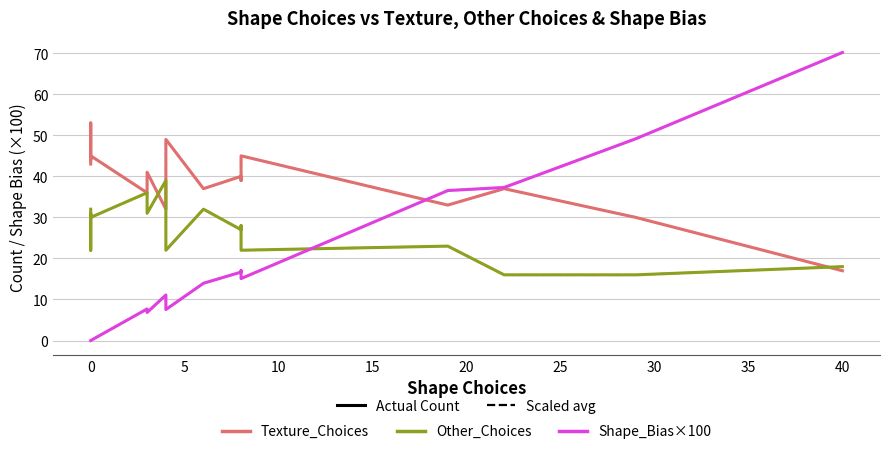

How many data points in Other_Choices are above 28?

7